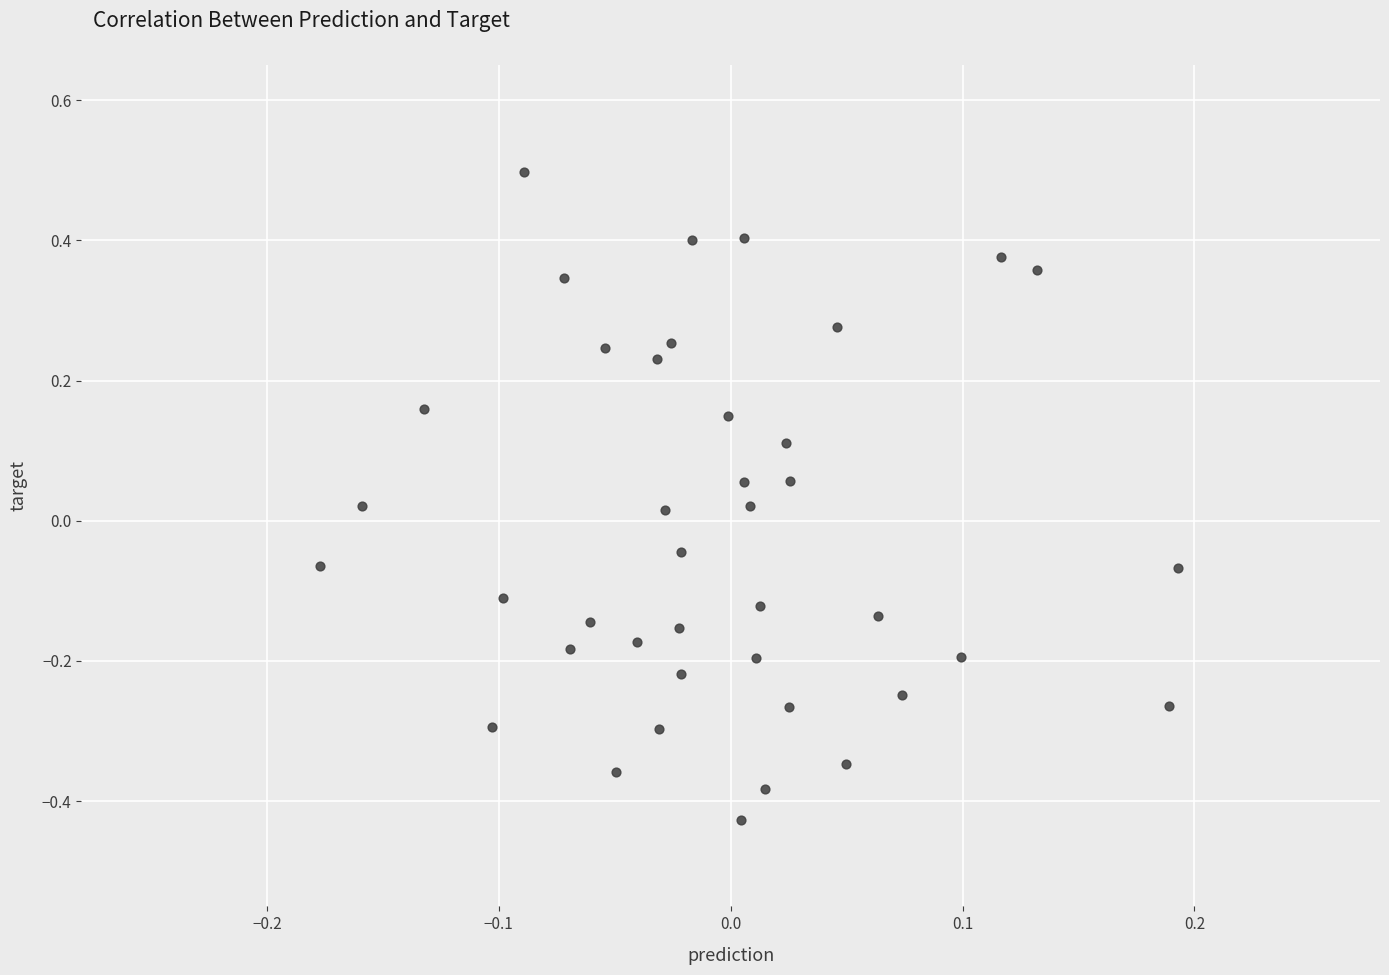

What is the range of Y values (max minus min)?

0.9